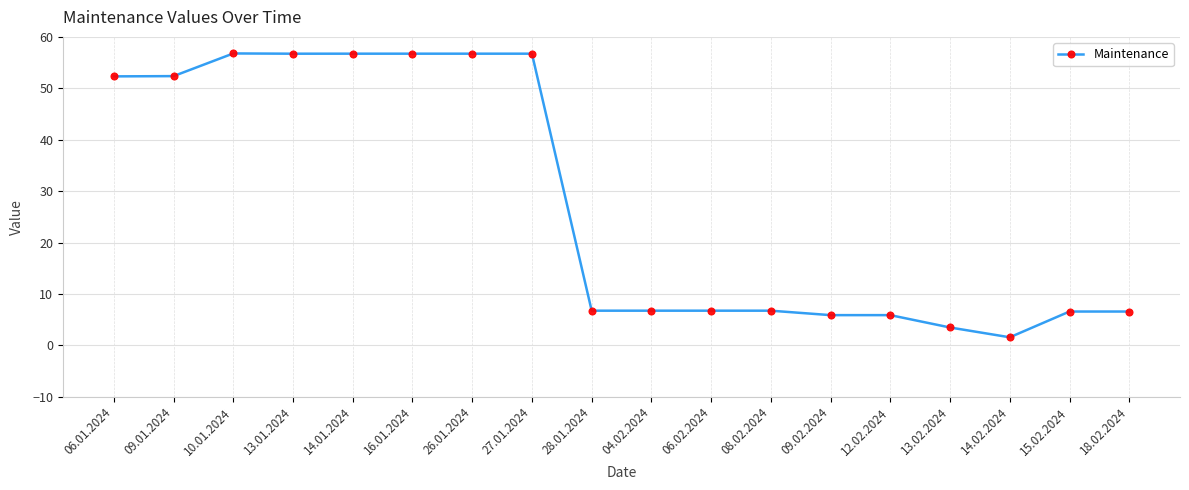

What is the greatest value displayed?

56.8